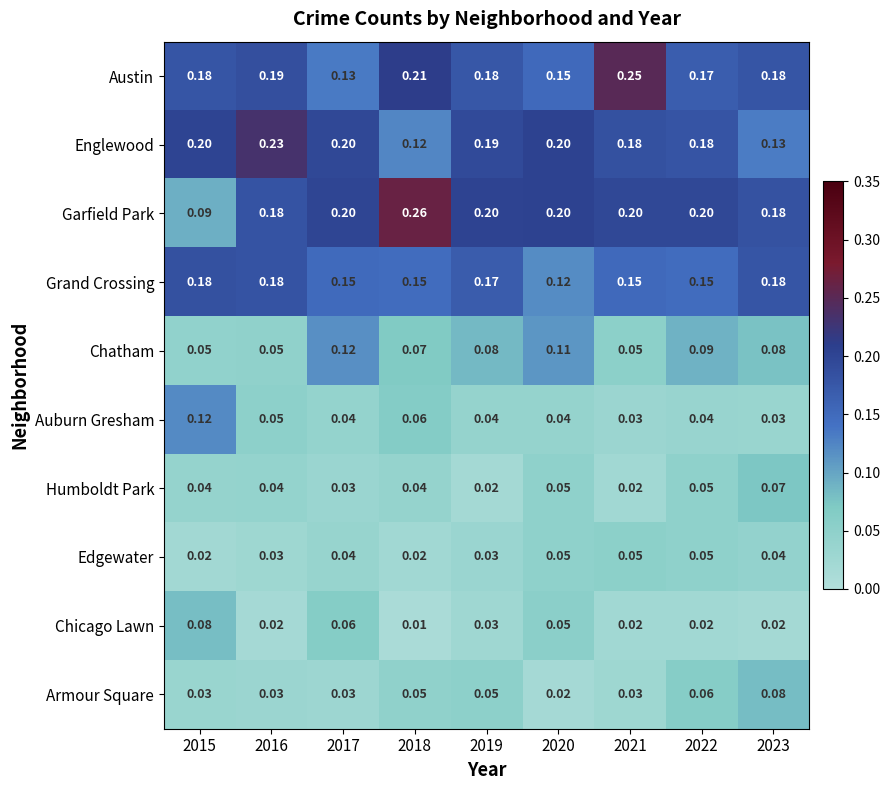

Which series has the largest range (max minus min)?

Garfield Park